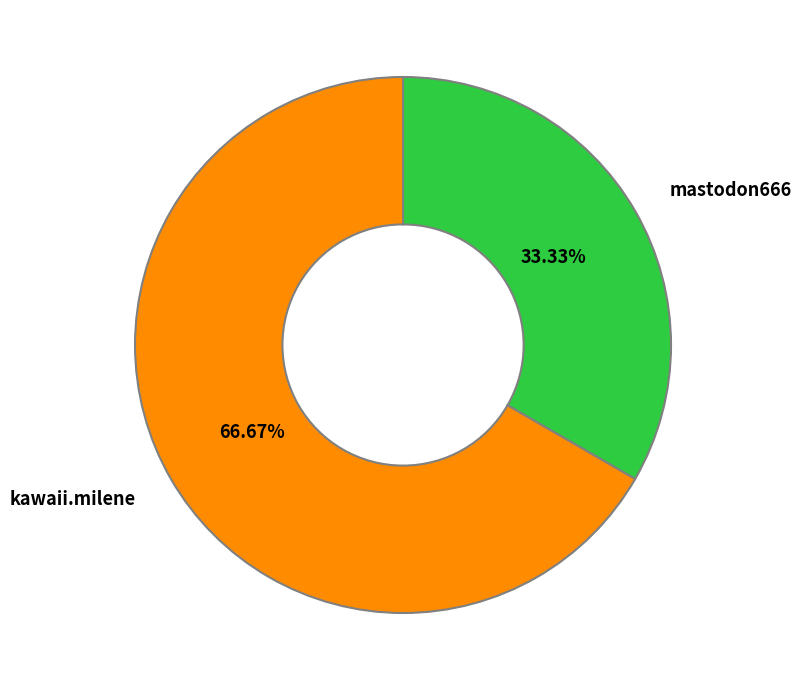

True or false: kawaii.milene accounts for 67% of the total.

True